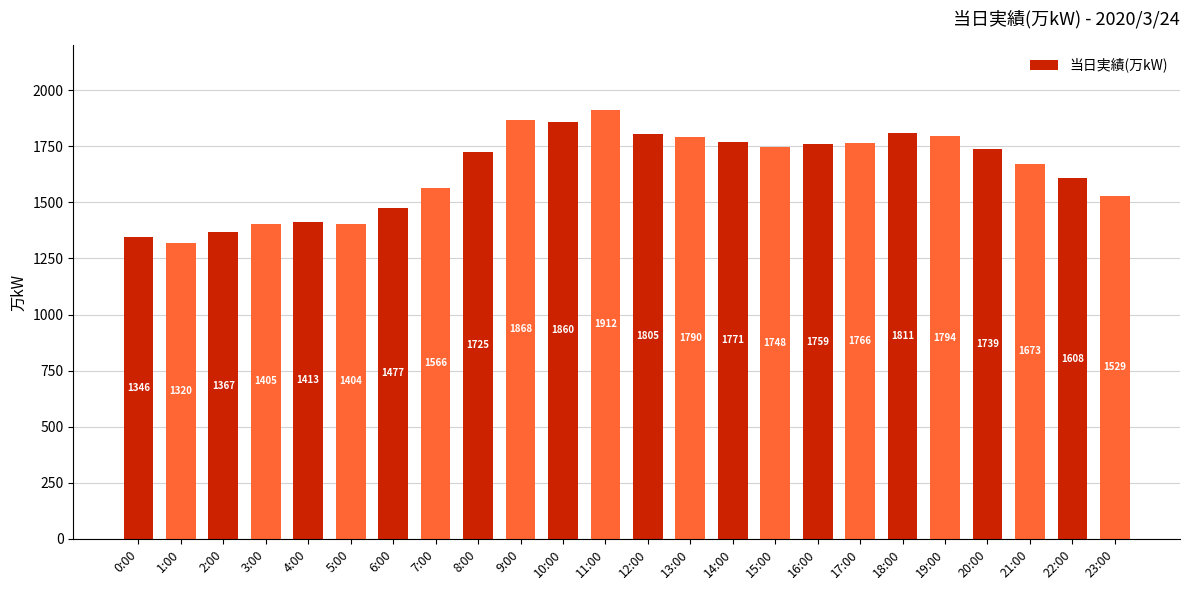

How many bars are there in total?

24